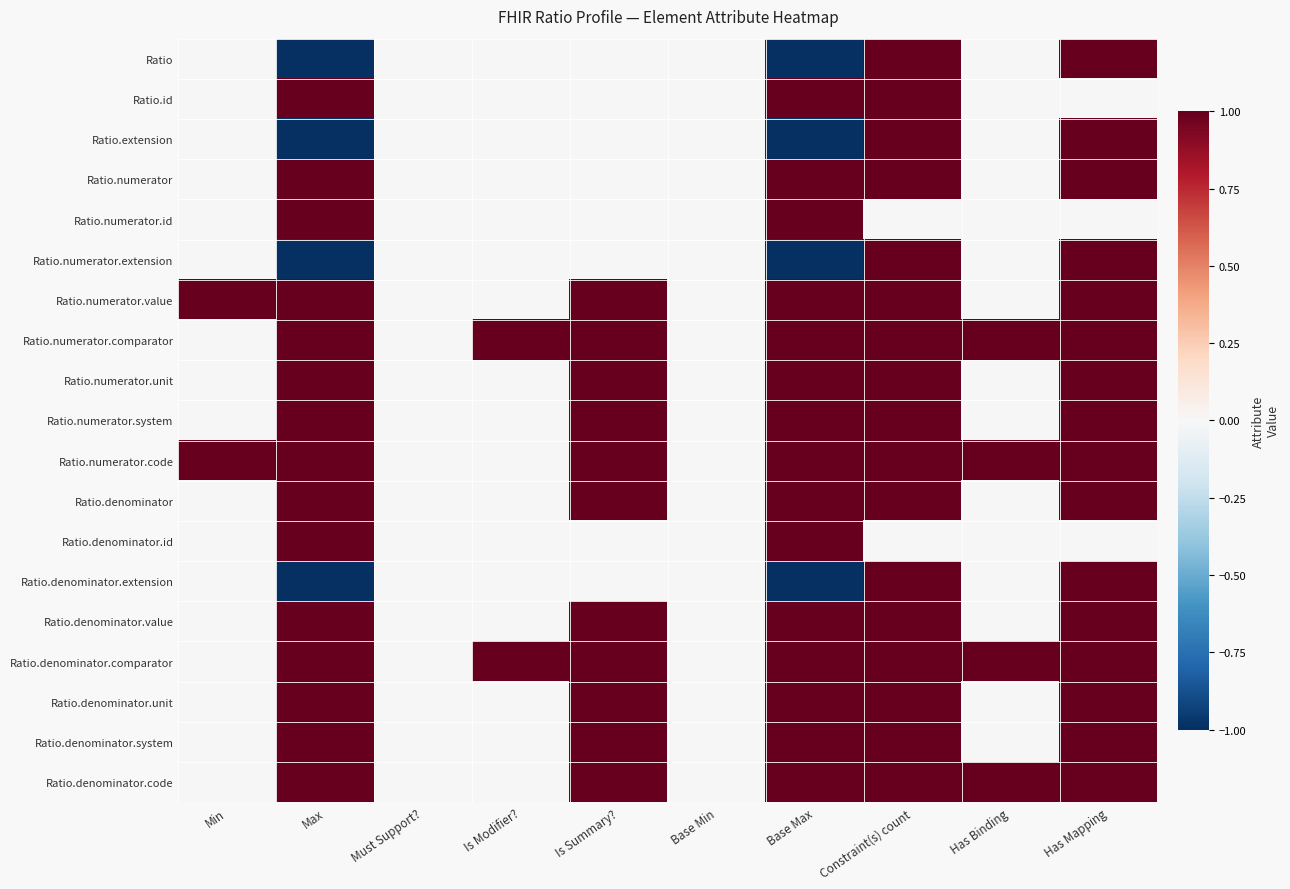

Which has a higher value, Is Summary? or Has Mapping?

Has Mapping